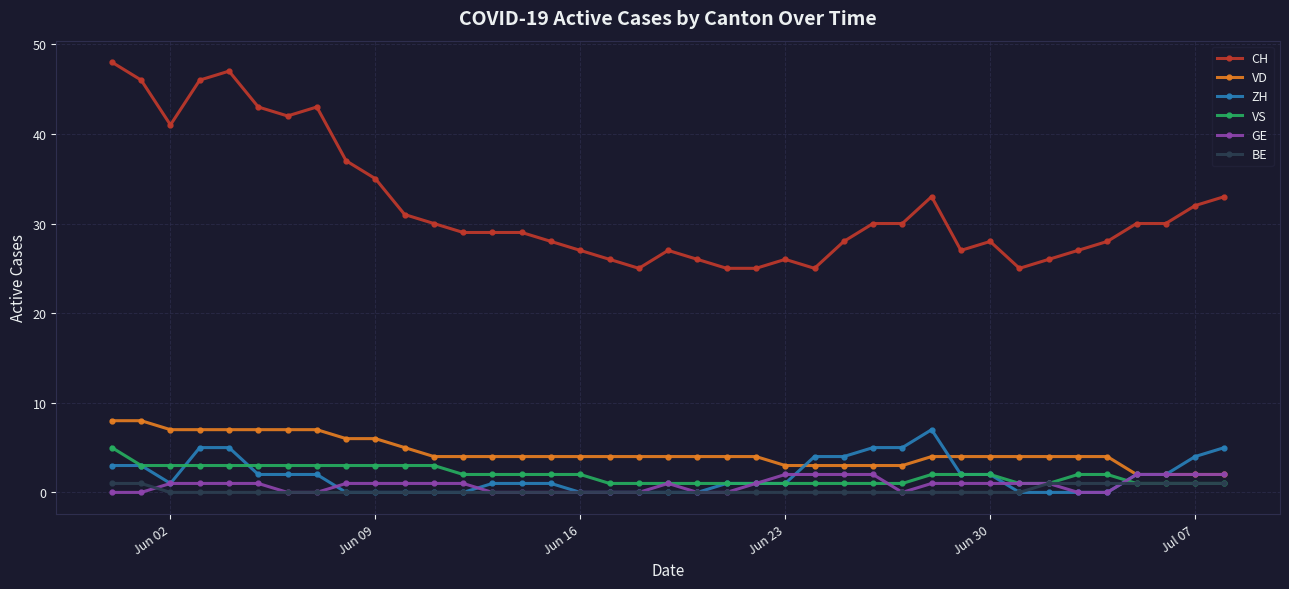

Which series has the largest total across all categories?

CH